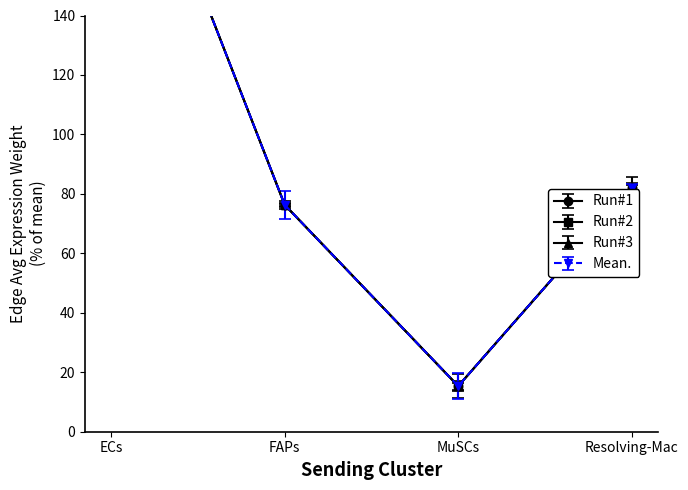

True or false: Resolving-Mac (Edge avg weight) and ECs (Edge avg weight) intersect in this chart.

True